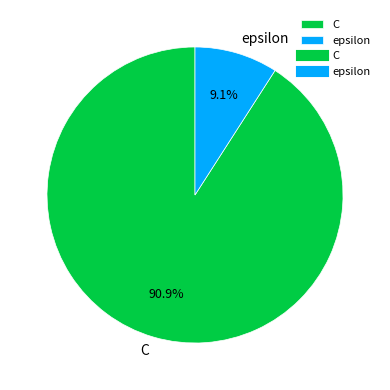

To the nearest percent, what portion does epsilon represent?

9%